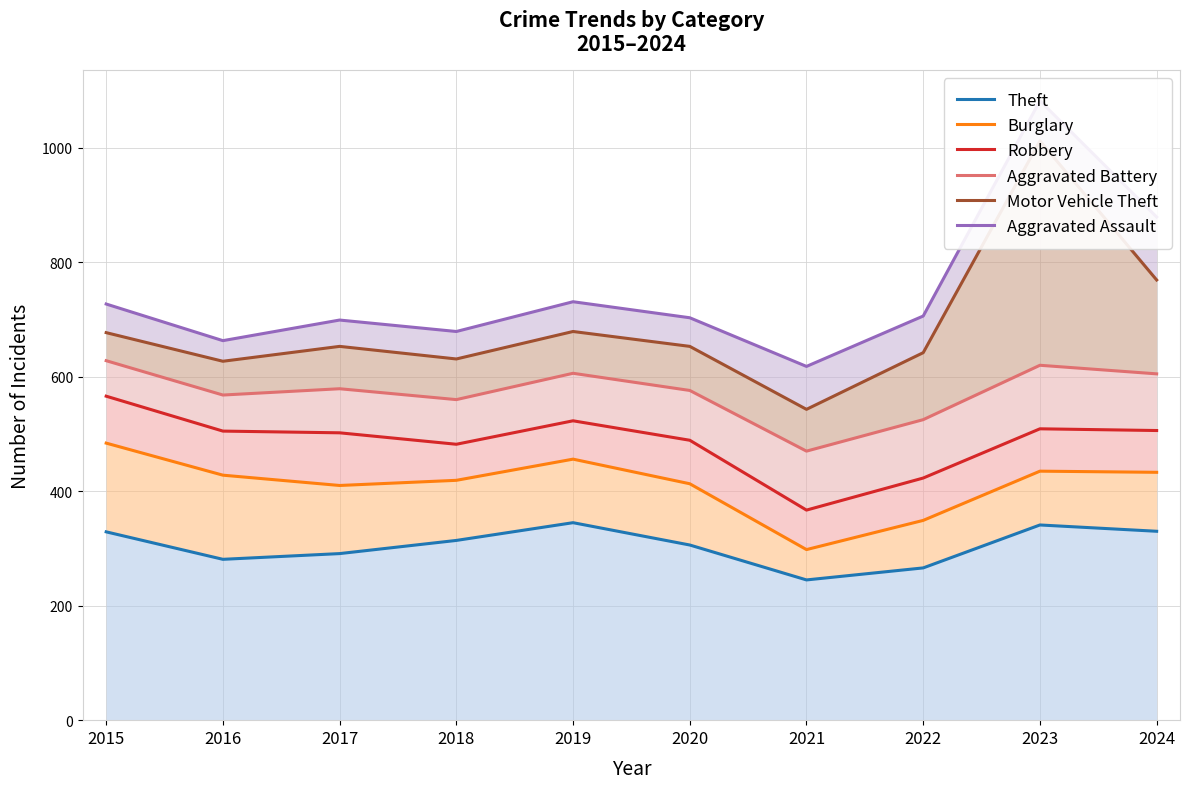

At which category is the sum across all series the highest?

2023